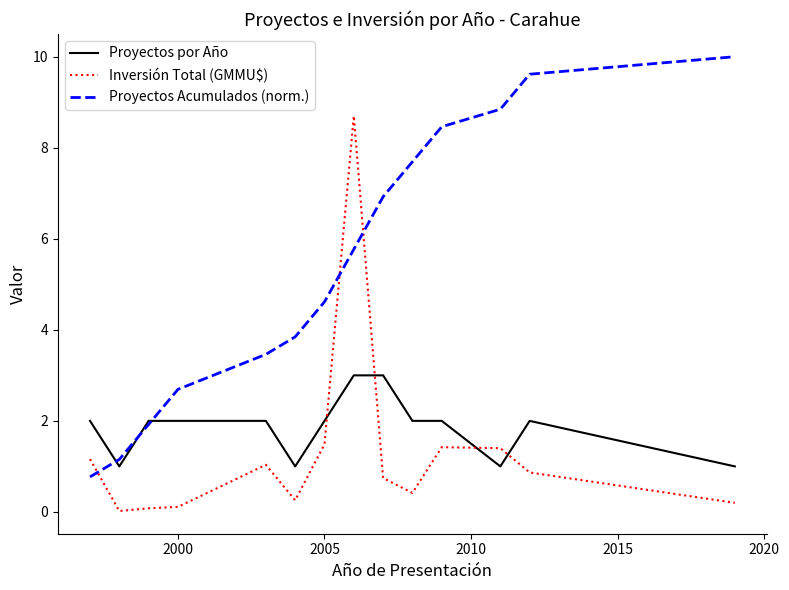

Rank the series by their maximum value, from lowest to highest.

Proyectos por Año, Inversión Total (GMMU$), Proyectos Acumulados (norm.)